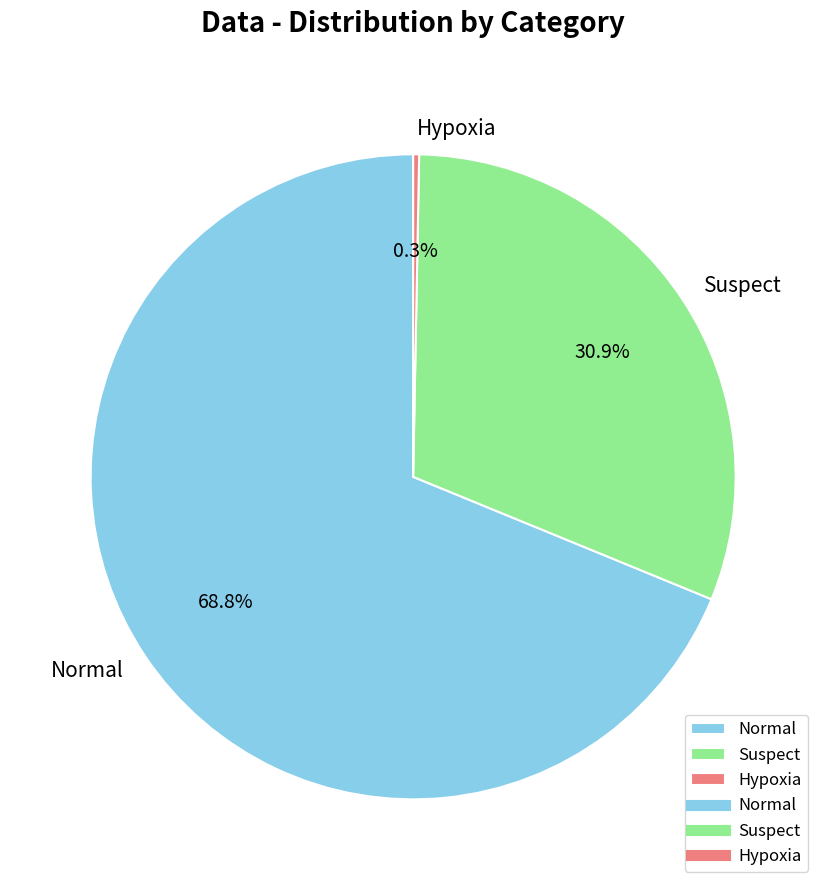

Between Suspect and Hypoxia, which is larger?

Suspect